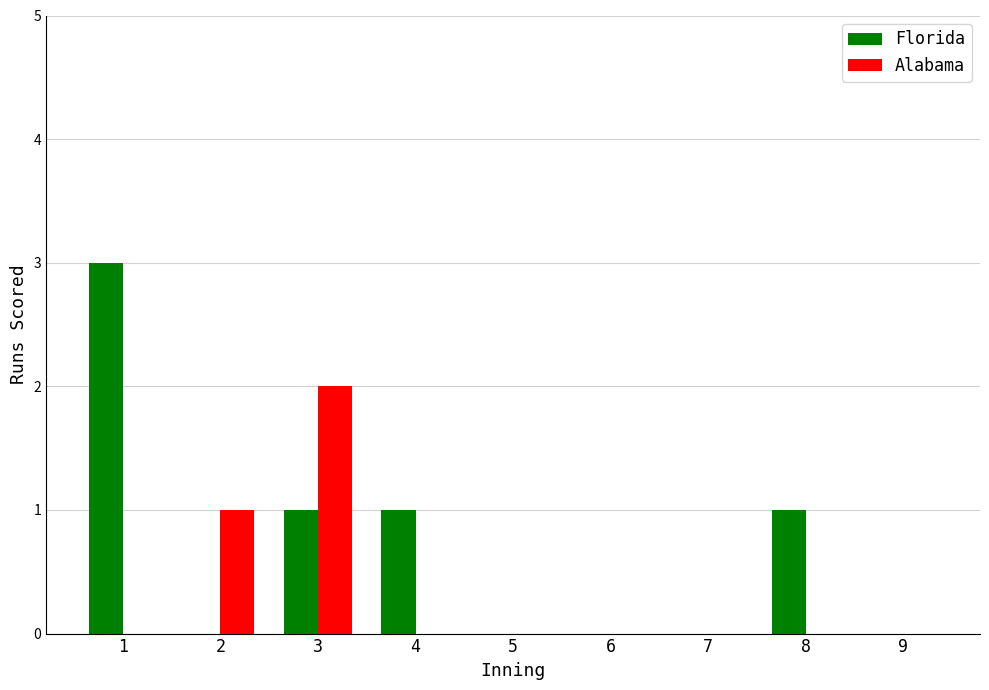

What is the greatest value displayed?

3